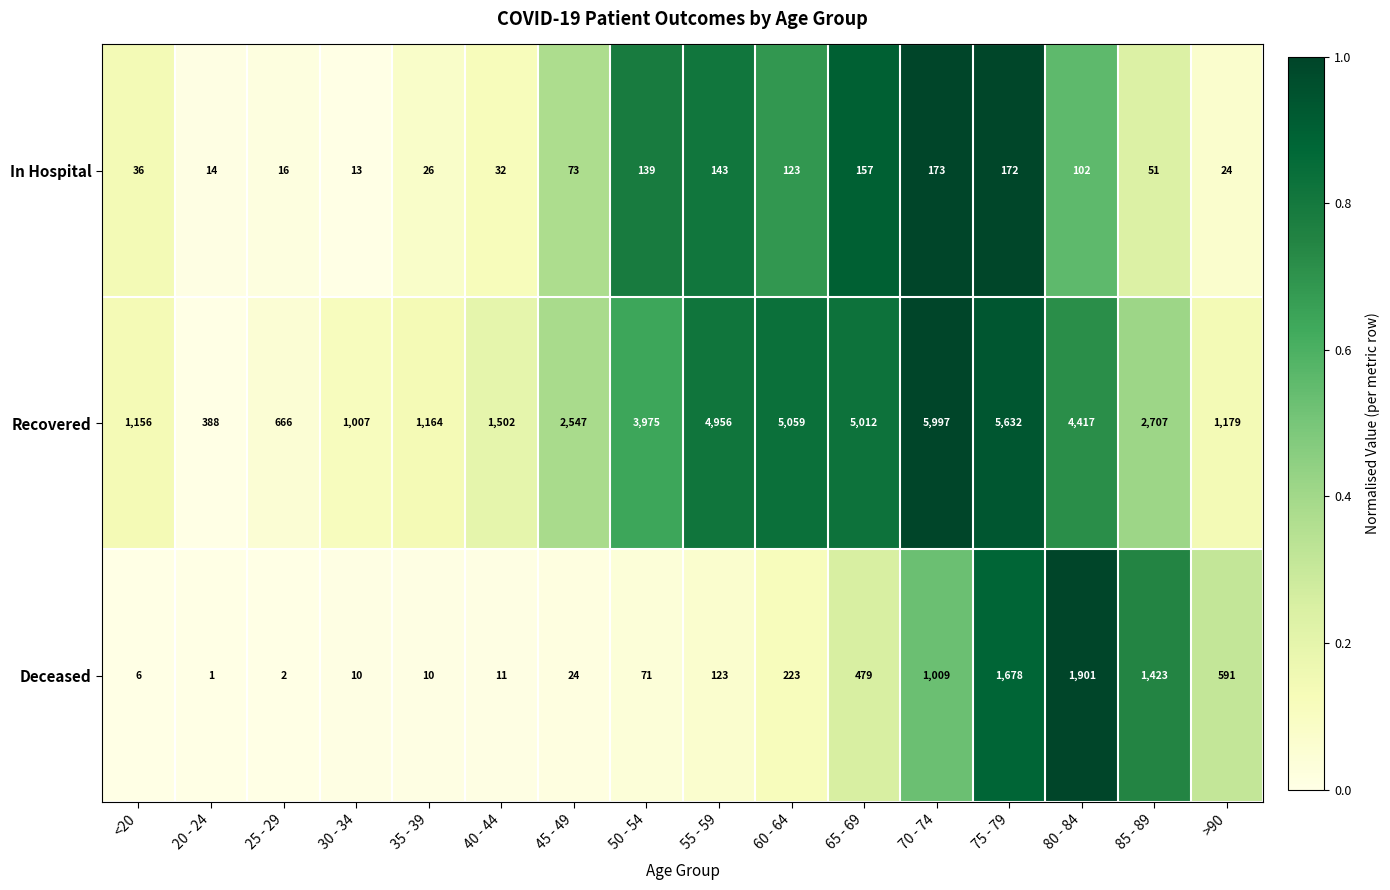

True or false: In Hospital has a value of 173 at 70 - 74.

True